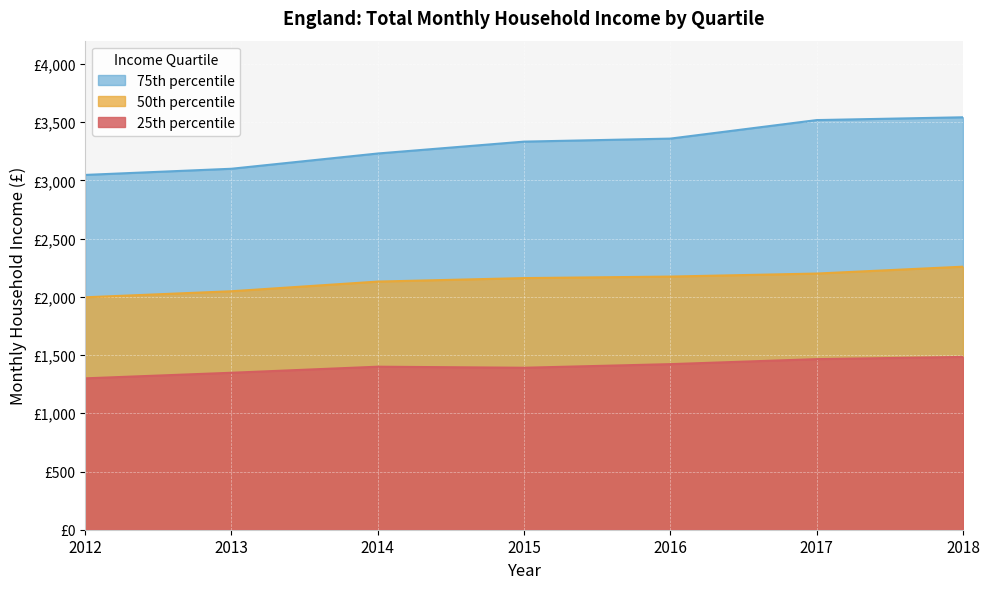

Is the value of 75th percentile at 2016 greater than the value of 50th percentile at 2017?

Yes